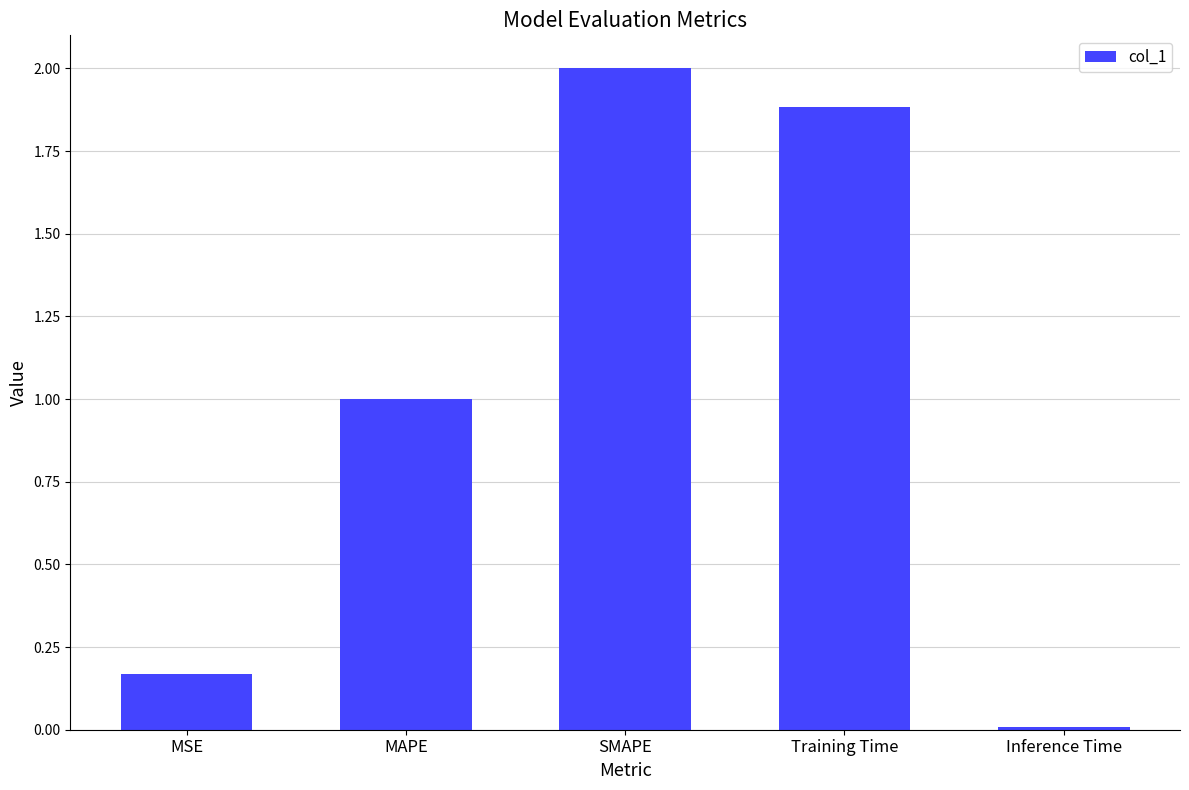

List the labels in order of value, largest first.

SMAPE, Training Time, MAPE, MSE, Inference Time